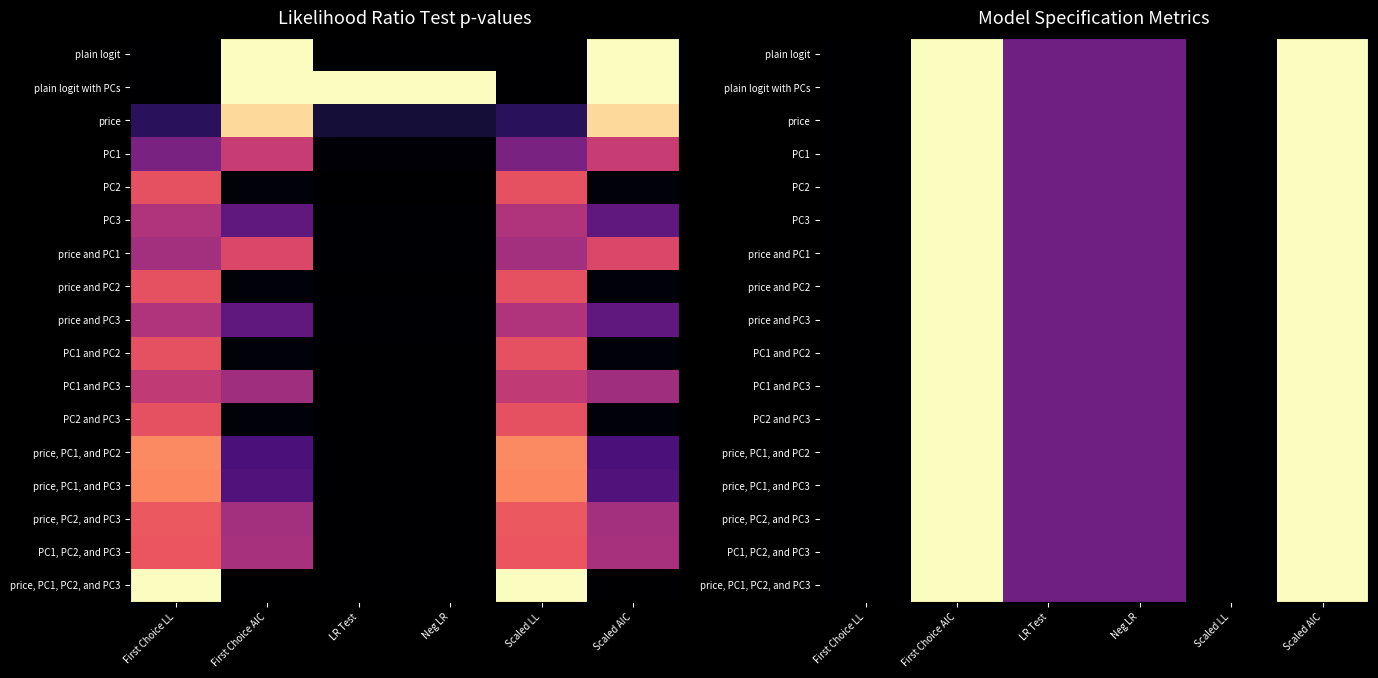

What is the greatest value displayed?

1.0